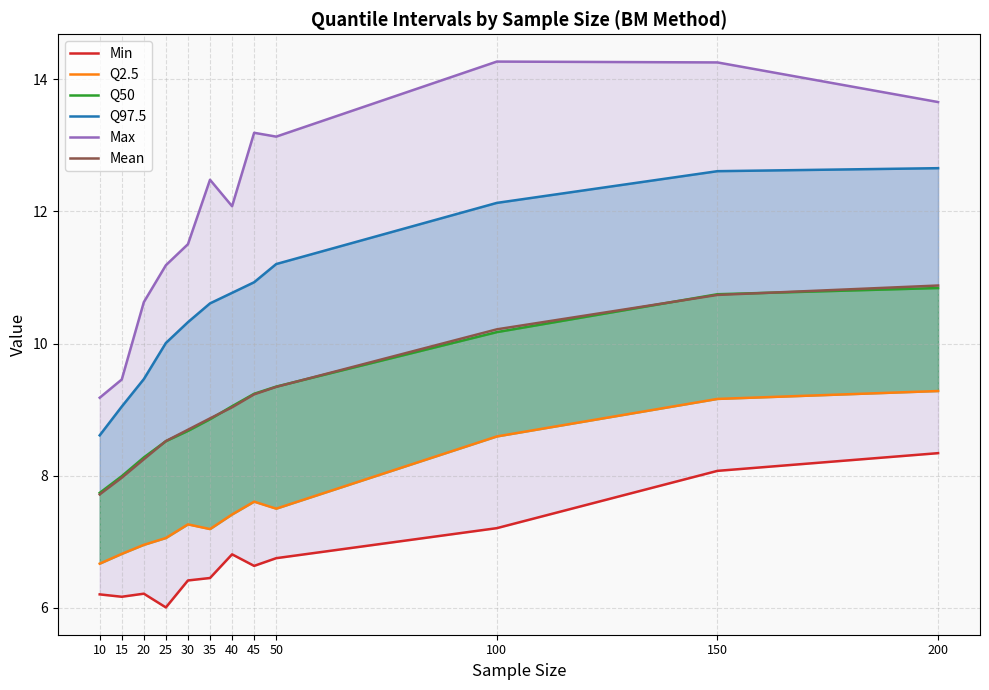

Where does the Mean series first go above 9?

40